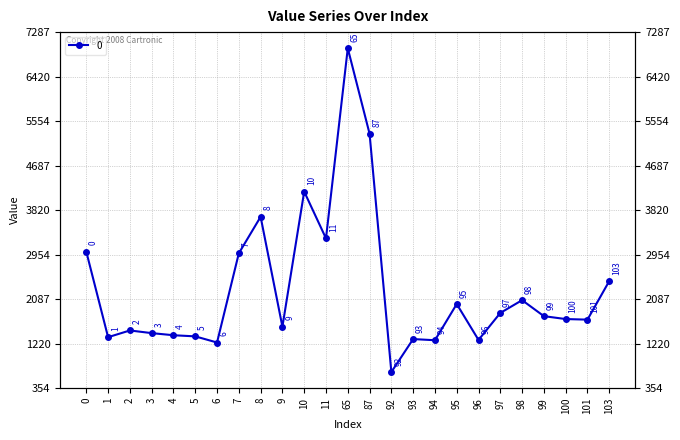

Where is the data nearest to the value 3820?

8